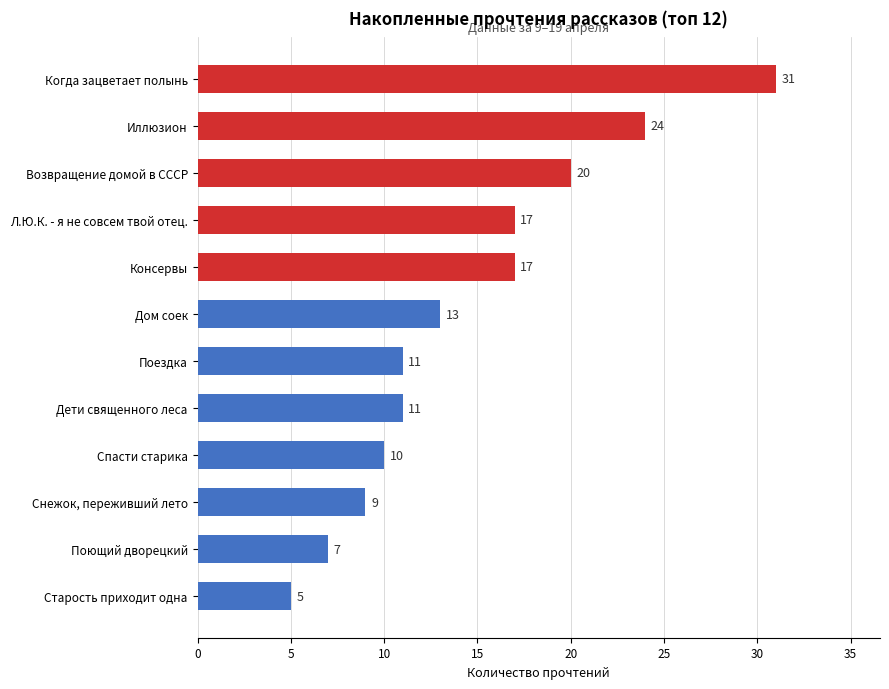

Are the bars horizontal?

Yes